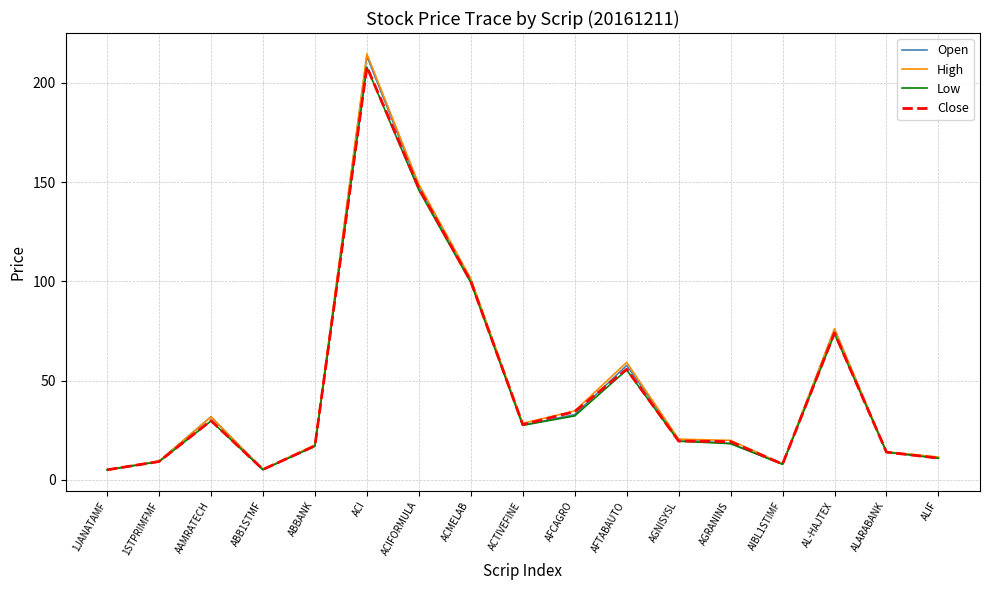

What value does the Low series have at ACMELAB?

99.5